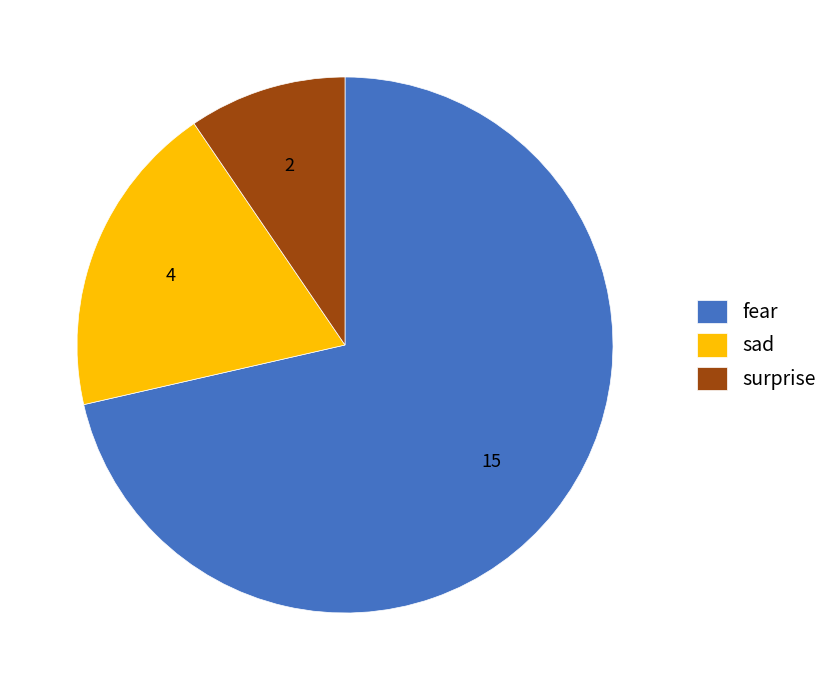

Which slice represents more than half of the pie?

fear